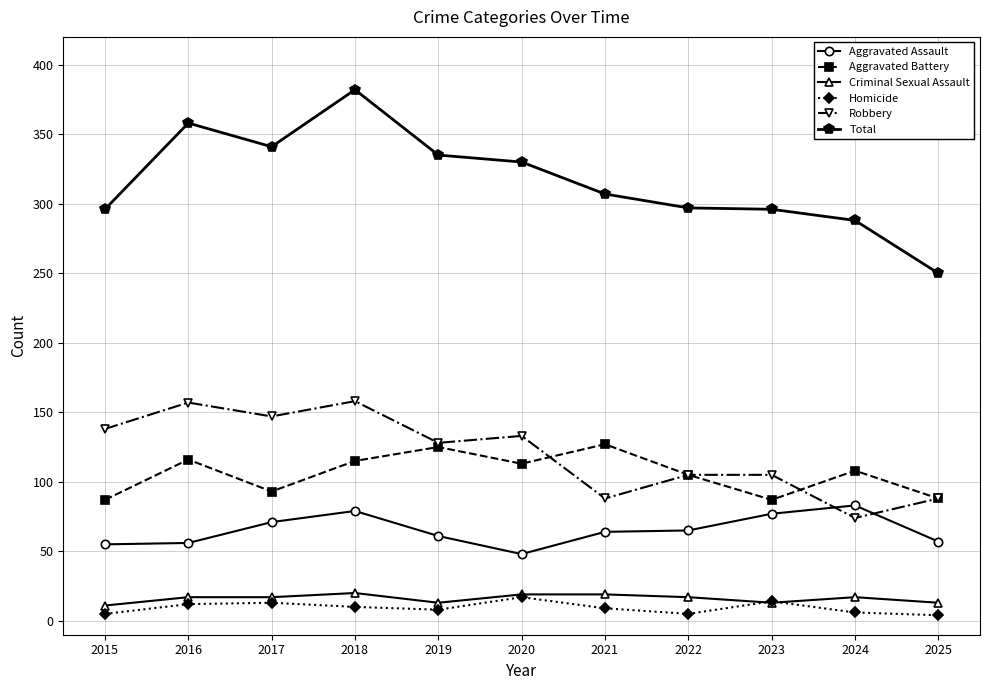

True or false: Robbery and Total intersect in this chart.

False